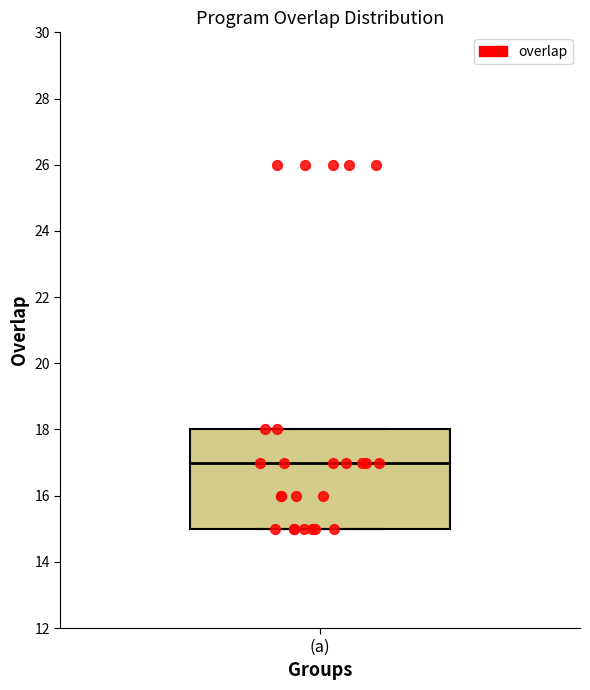

Transcribe this box plot: give where the median line is, the range the box spans, and where the two whiskers end, as read against the y-axis. The values are not printed on the chart, so give them approximately, as read against the axis.

median 17, box 15 to 18, whiskers 15 to 18